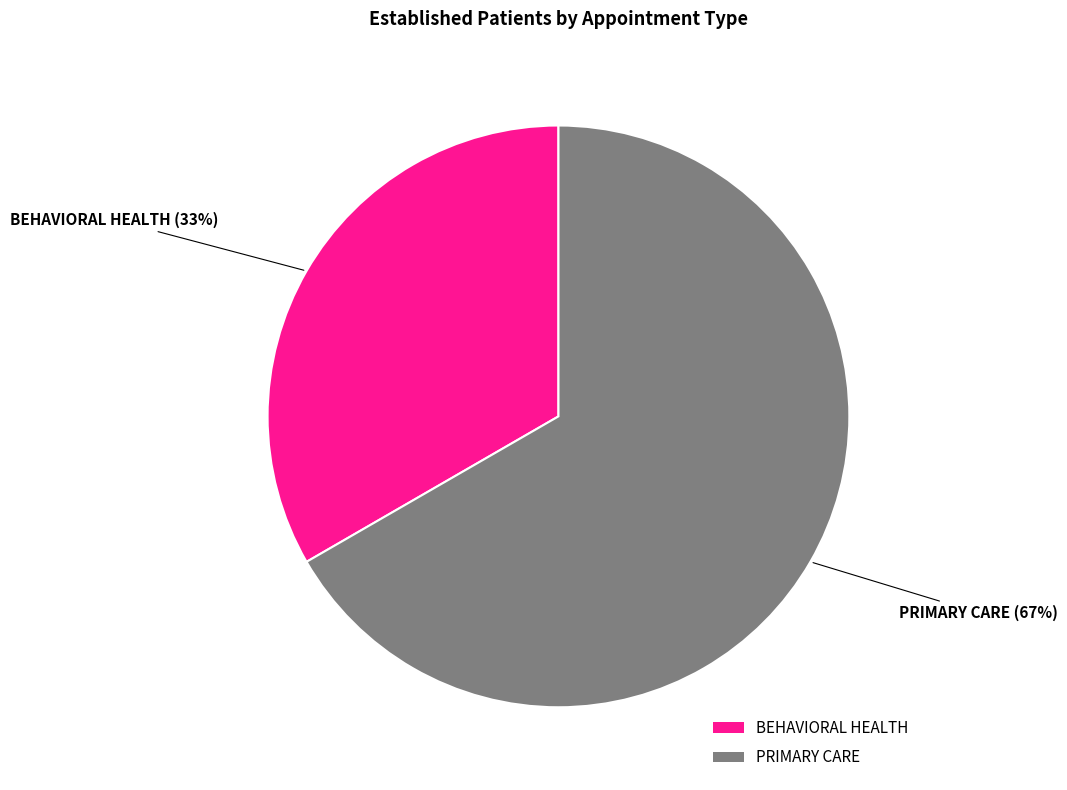

Which category has the biggest portion of the pie?

PRIMARY CARE